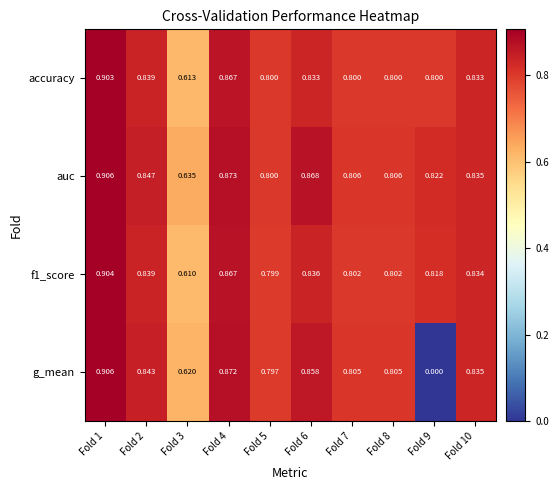

Is the value of auc at Fold 1 greater than the value of g_mean at Fold 7?

Yes